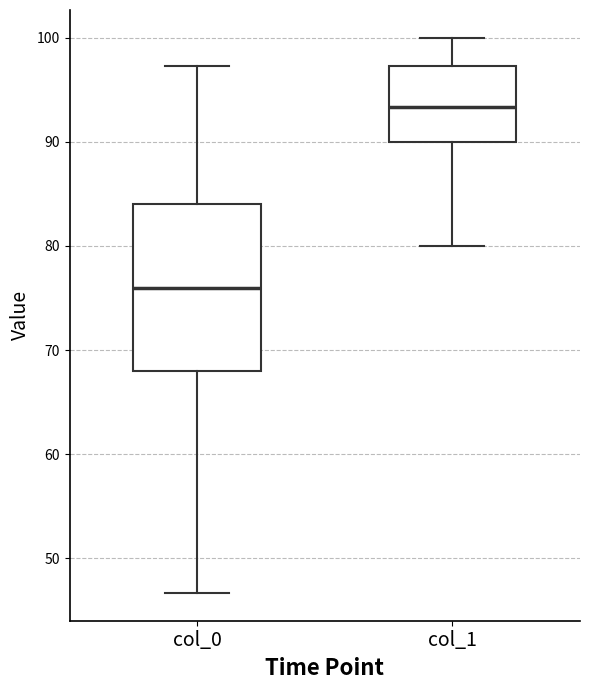

Reading left to right, transcribe this box plot: for each box, give where its median line is, the range the box spans, and where its two whiskers end, as read against the y-axis. The values are not printed on the chart, so give them approximately, as read against the axis.

col_0: median 76, box 68 to 84, whiskers 47 to 97
col_1: median 93, box 90 to 97, whiskers 80 to 100